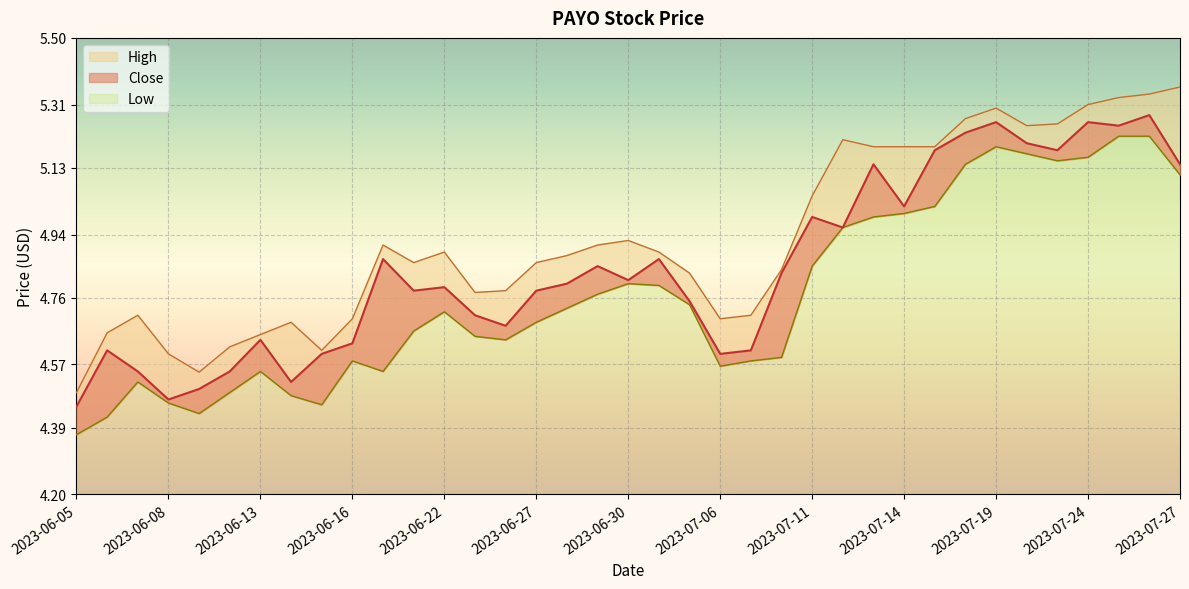

The value of Close at 2023-07-06 is 2.5. True or false?

False